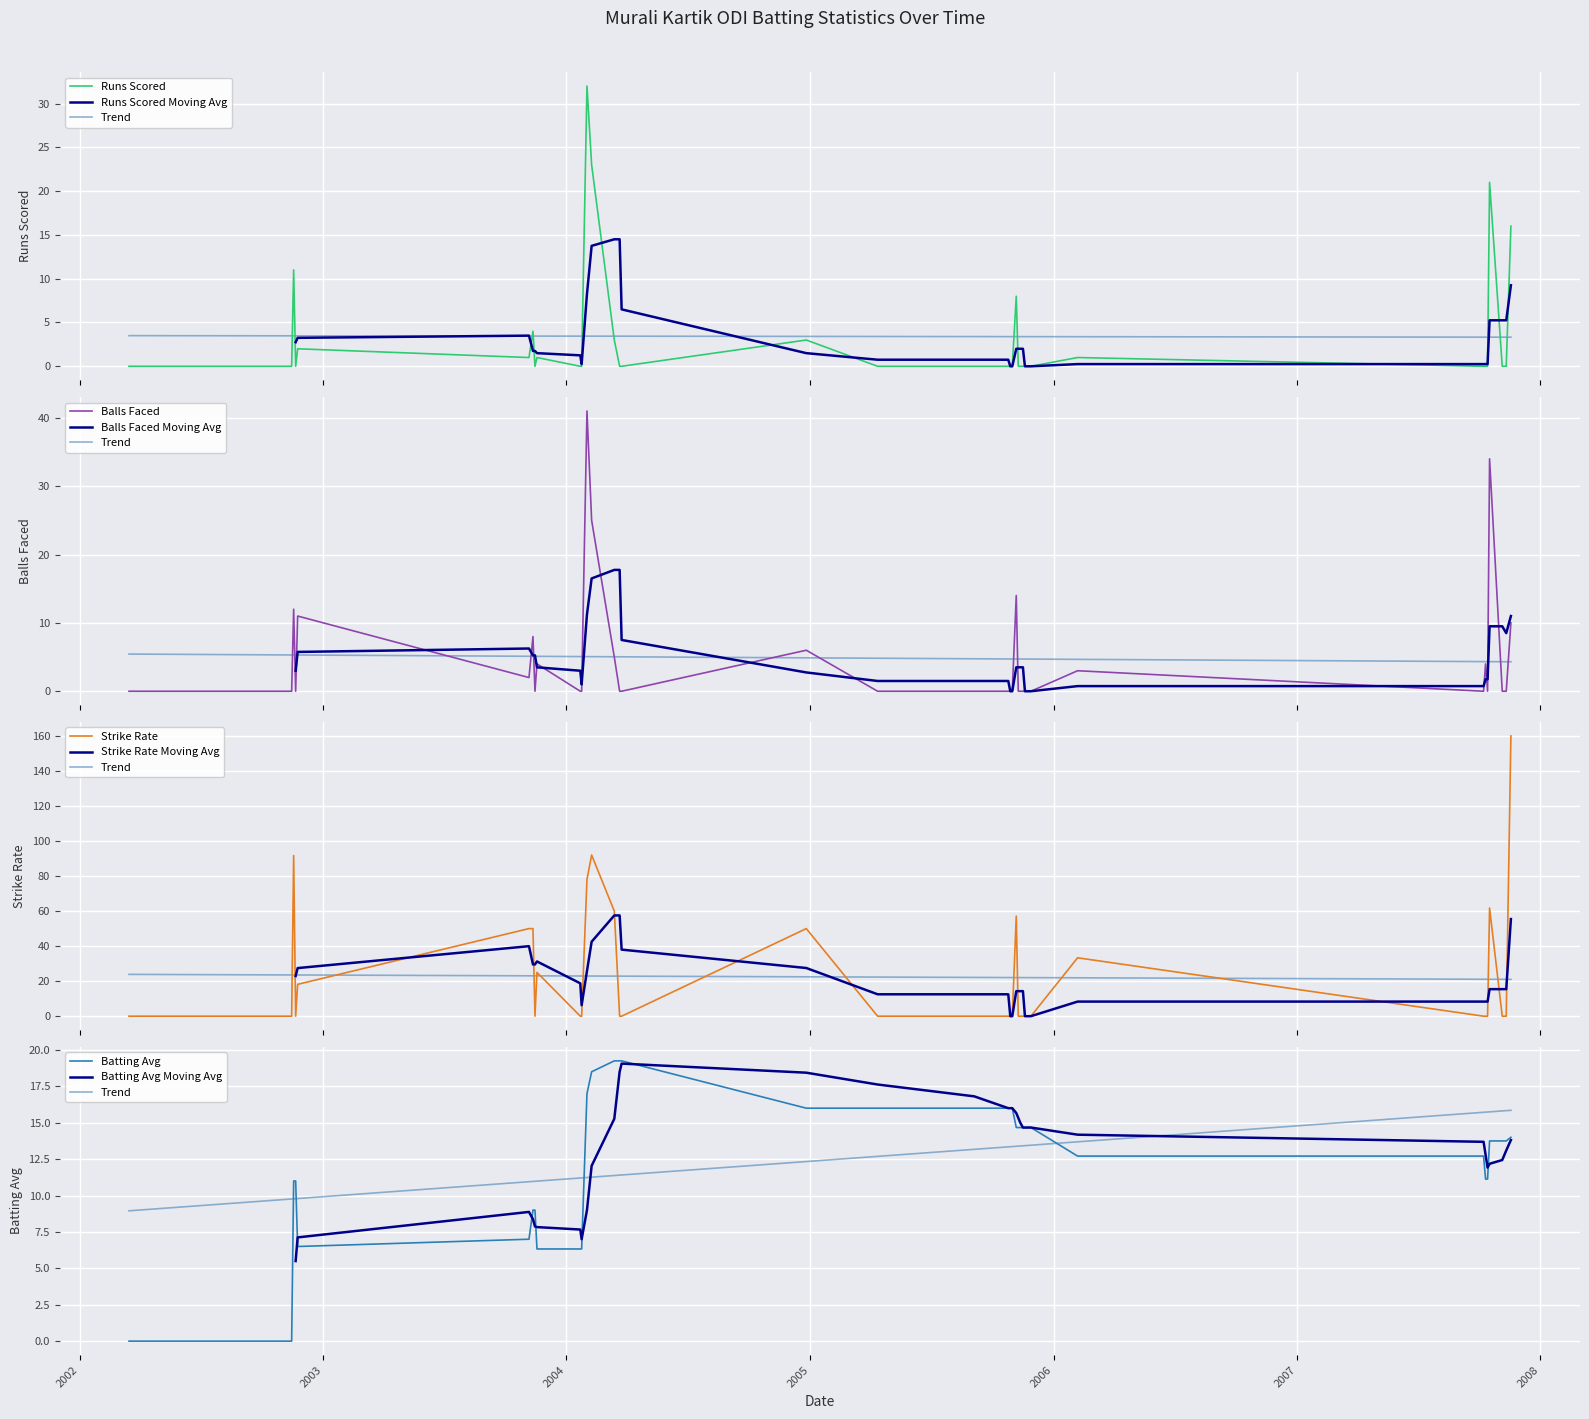

At which category does Strike Rate reach its first local valley?

21/11/2002